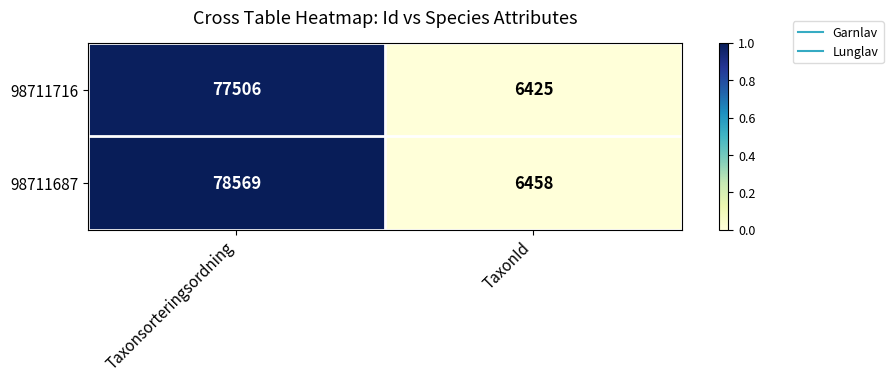

Reading left to right, extract all data points from this chart.

98711716: Taxonsorteringsordning=77506	TaxonId=6425
98711687: Taxonsorteringsordning=78569	TaxonId=6458